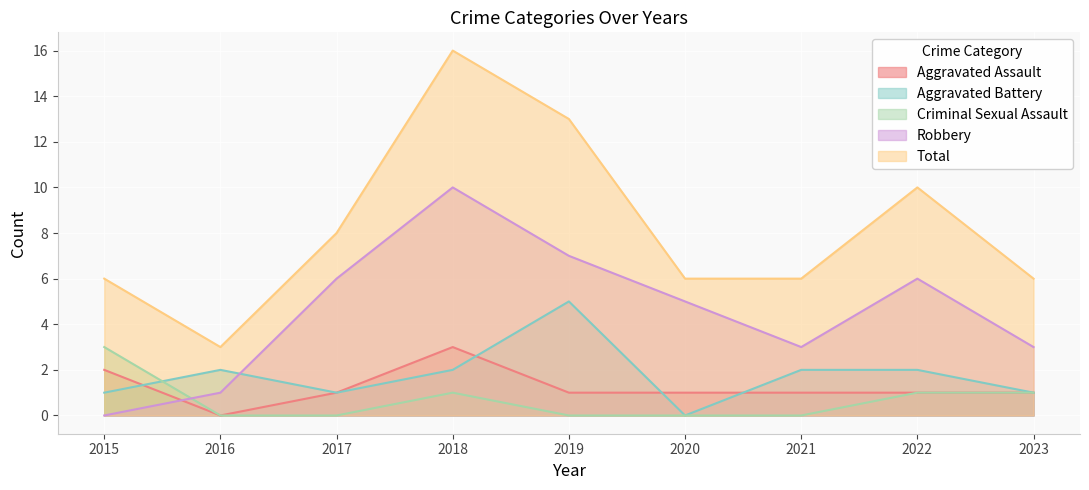

Does the chart display data point markers on the line(s)?

No